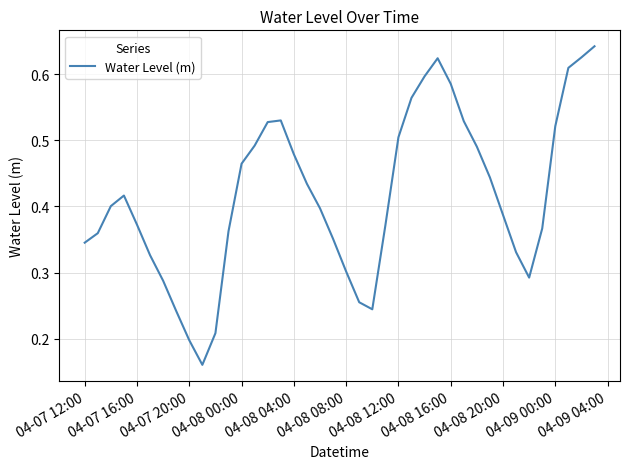

What is the difference between the maximum and second lowest values?

0.4